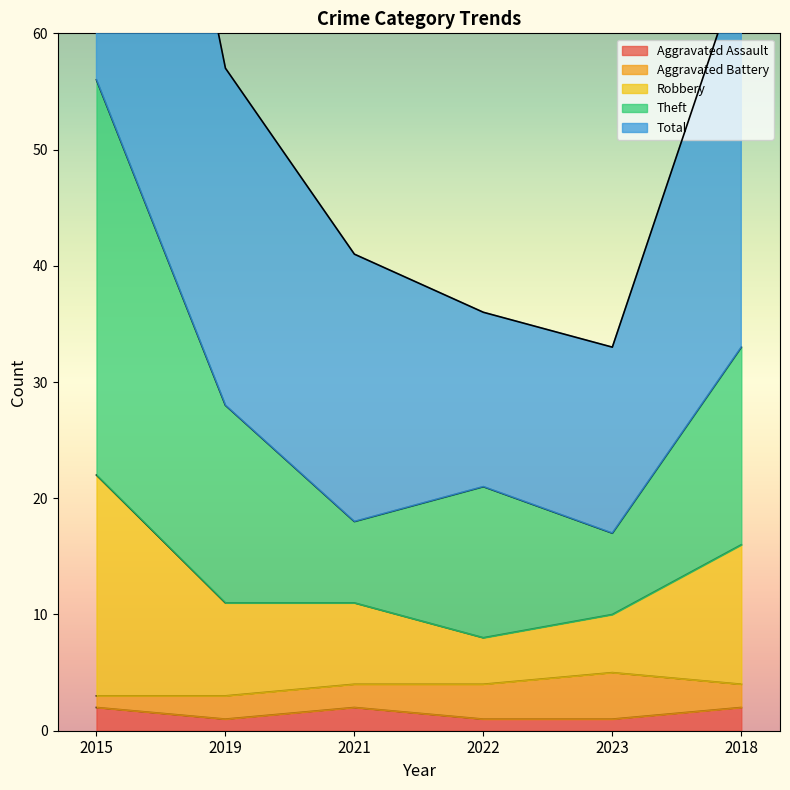

What position from the right is 2021?

4